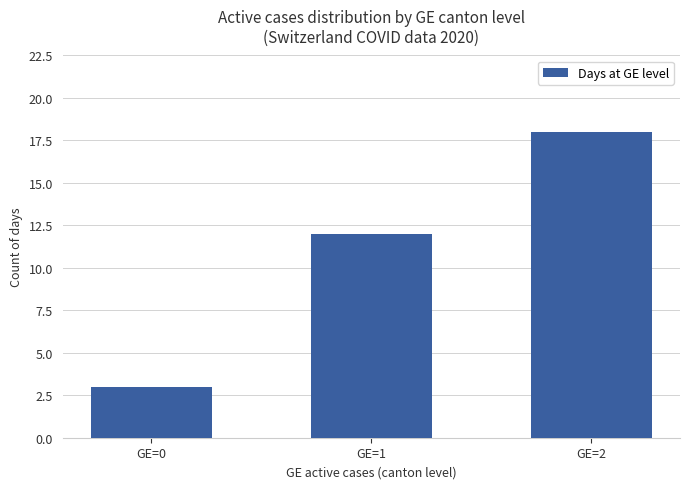

Which label corresponds to the smallest value in the chart?

GE=0